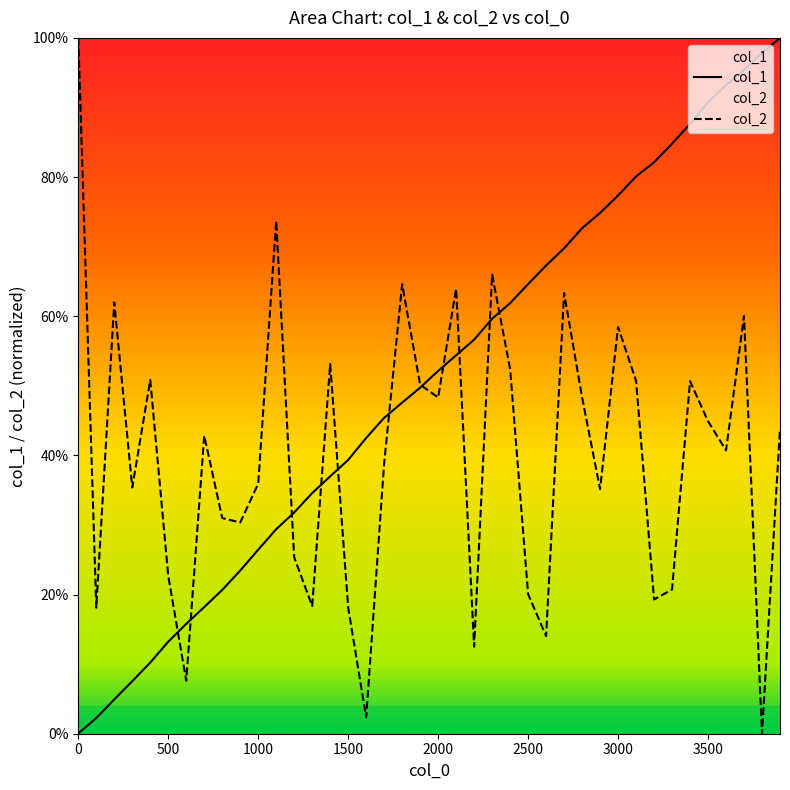

What is the highest value of the col_2 series?

100.0